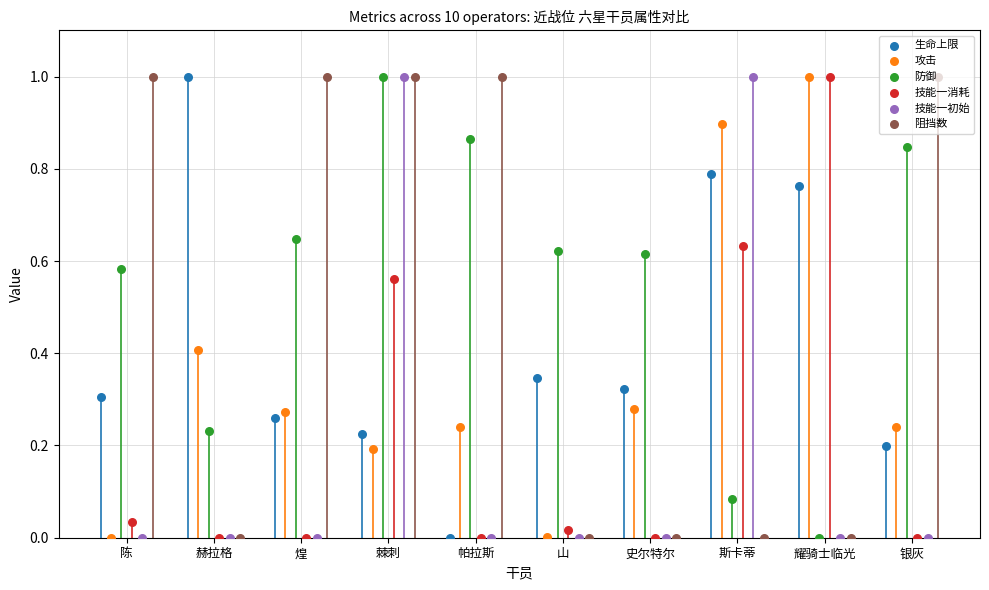

Which series has the largest total across all categories?

防御